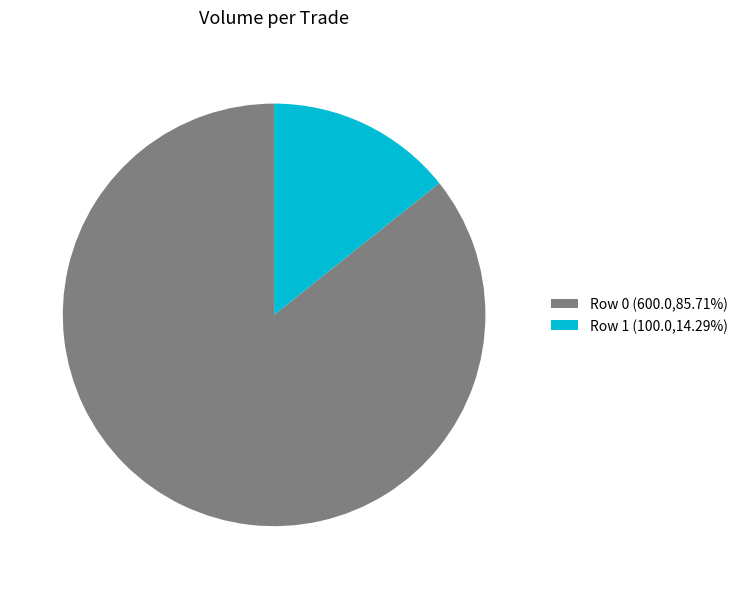

What is the ratio of the value at Row 0 (600.0,85.71%) to the value at Row 1 (100.0,14.29%)?

6.0